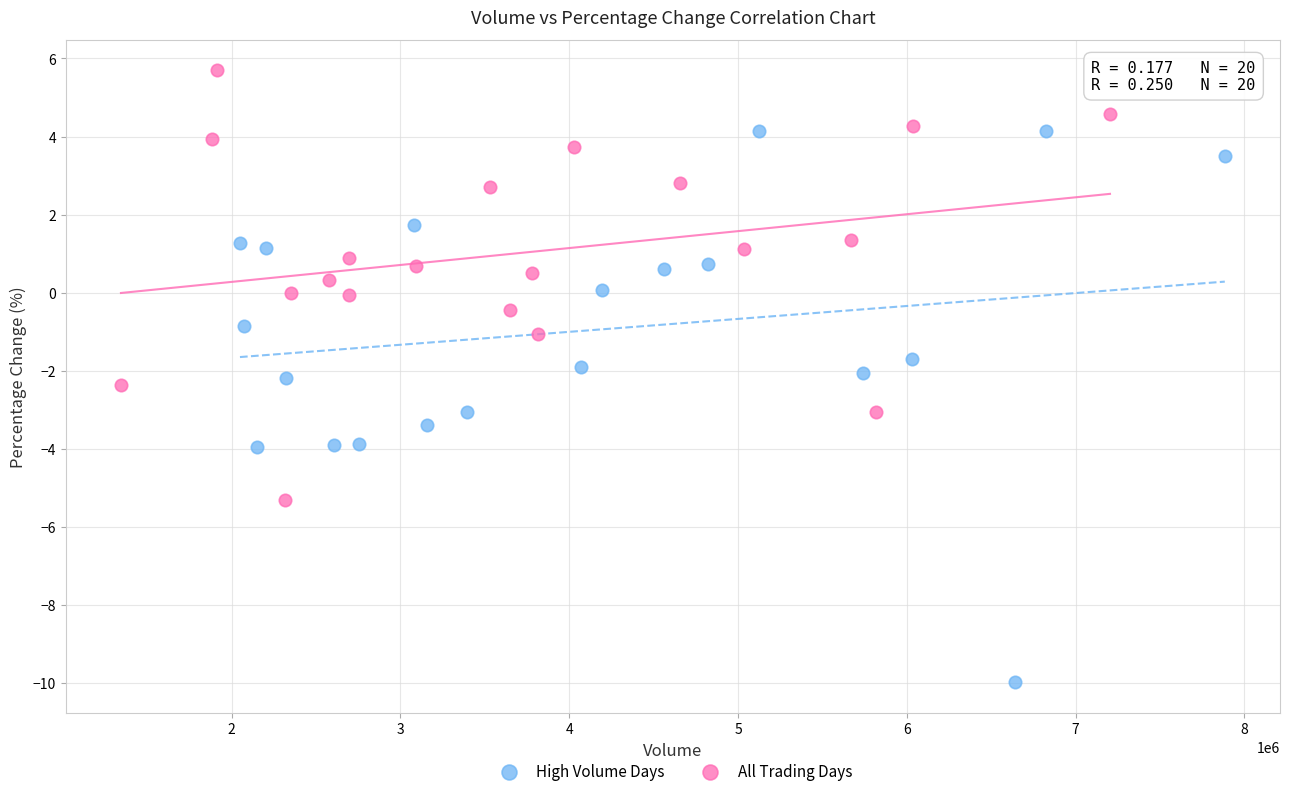

Which series contains the lowest Y value?

High Volume Days